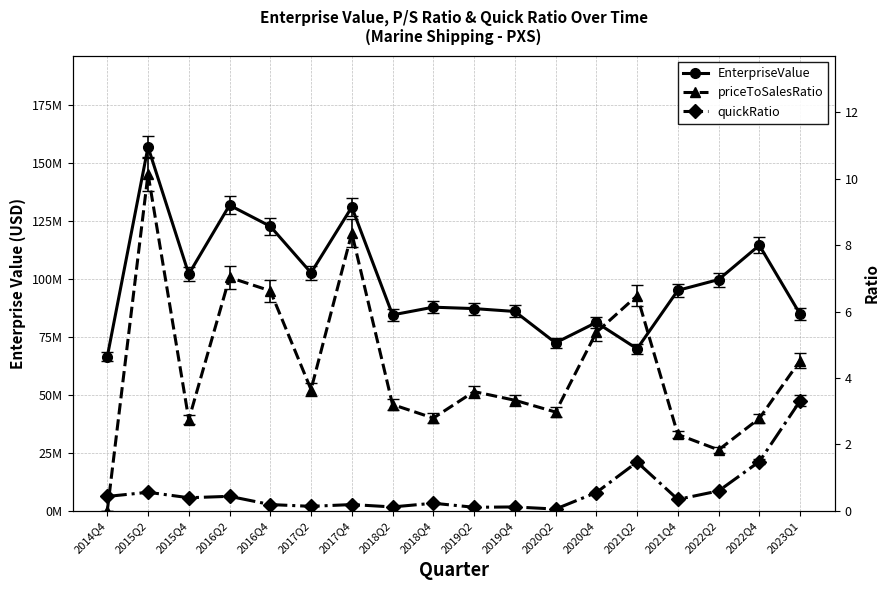

At how many categories does at least one series exceed 7255667?

18